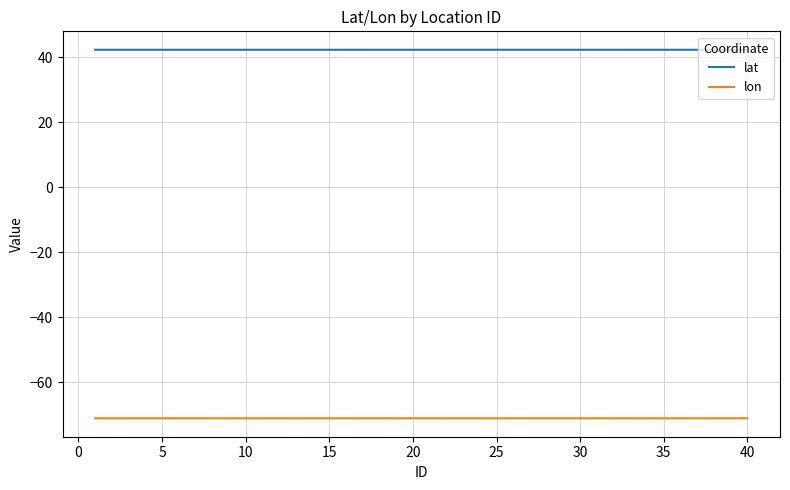

True or false: lon and lat intersect in this chart.

False